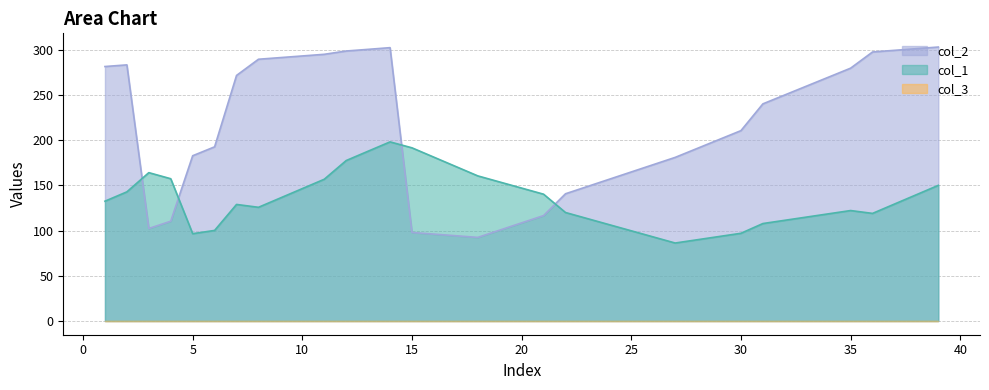

What is the sum of the col_2 values at 33 and 32?

509.9